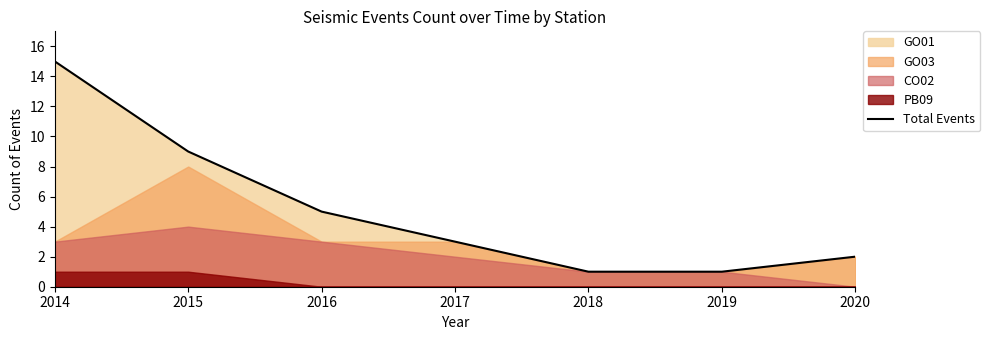

What is the value of the 1st point from the left?

15